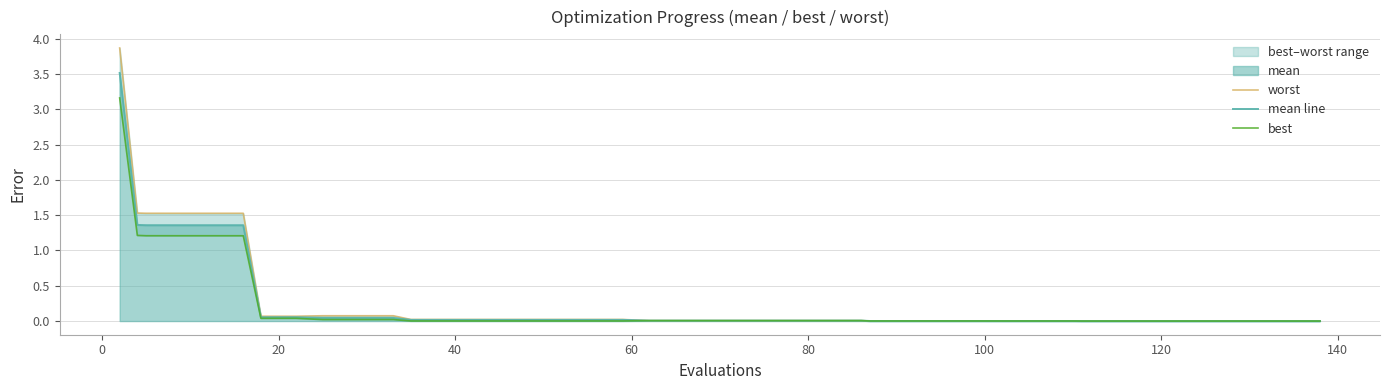

At how many categories does at least one series exceed 1?

6